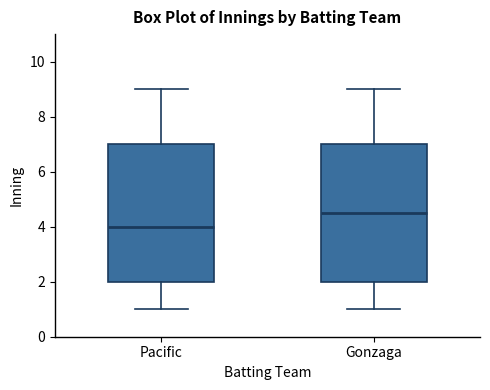

Reading left to right, read every box against the y-axis: the position of its median line, the range the box covers, and the ends of its whiskers. The values are not printed on the chart, so give them approximately, as read against the axis.

Pacific: median 4.0, box 2.0 to 7.0, whiskers 1.0 to 9.0
Gonzaga: median 4.6, box 2.0 to 7.0, whiskers 1.0 to 9.0